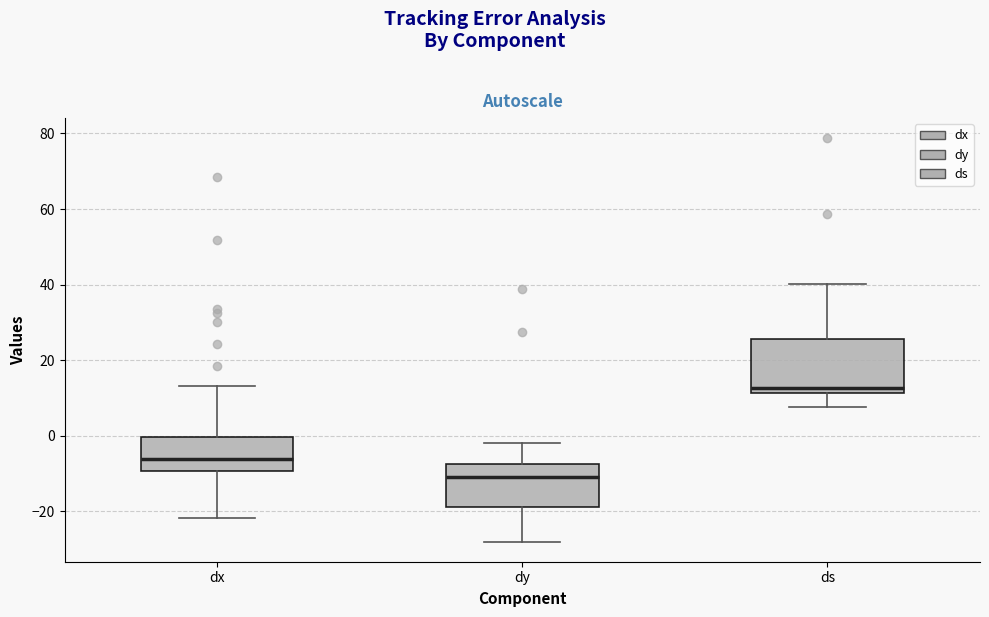

Reading left to right, transcribe this box plot: for each box, give where its median line is, the range the box spans, and where its two whiskers end, as read against the y-axis. The values are not printed on the chart, so give them approximately, as read against the axis.

dx: median -6, box -10 to 0, whiskers -22 to 14
dy: median -10, box -18 to -8, whiskers -28 to -2
ds: median 12 (just above the box's lower edge), box 12 to 26, whiskers 8 to 40